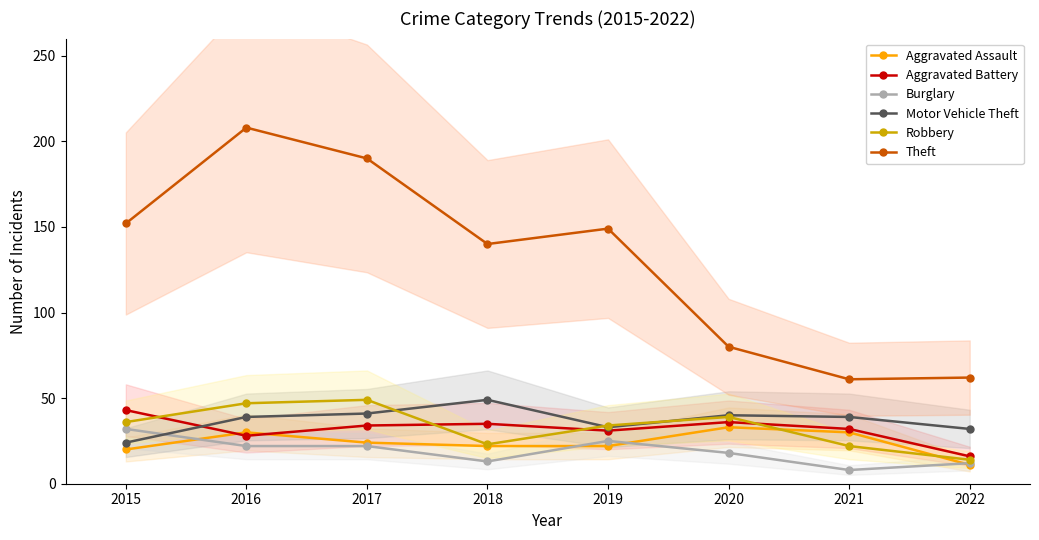

How many categories are shown in the chart?

8